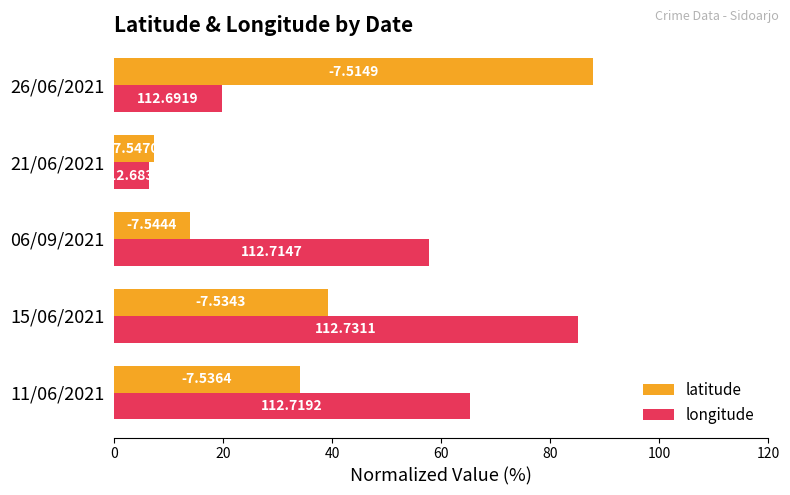

What are all the series names shown in the legend?

latitude, longitude